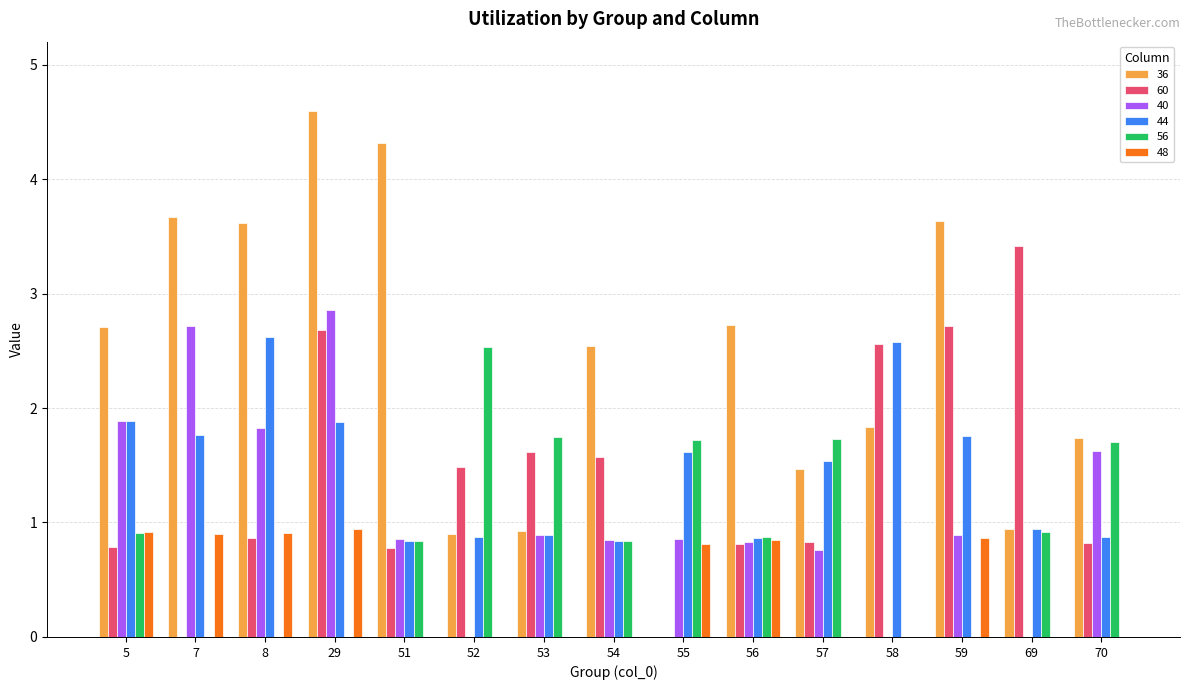

What are all the series names shown in the legend?

36, 60, 40, 44, 56, 48